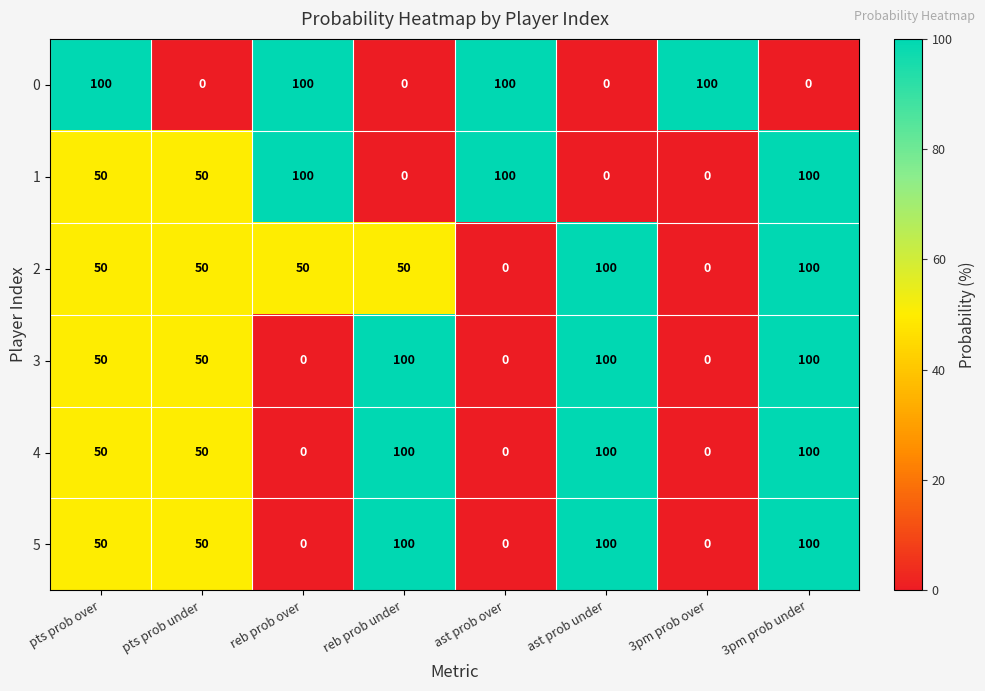

How many 5 values are between 0 and 100?

8